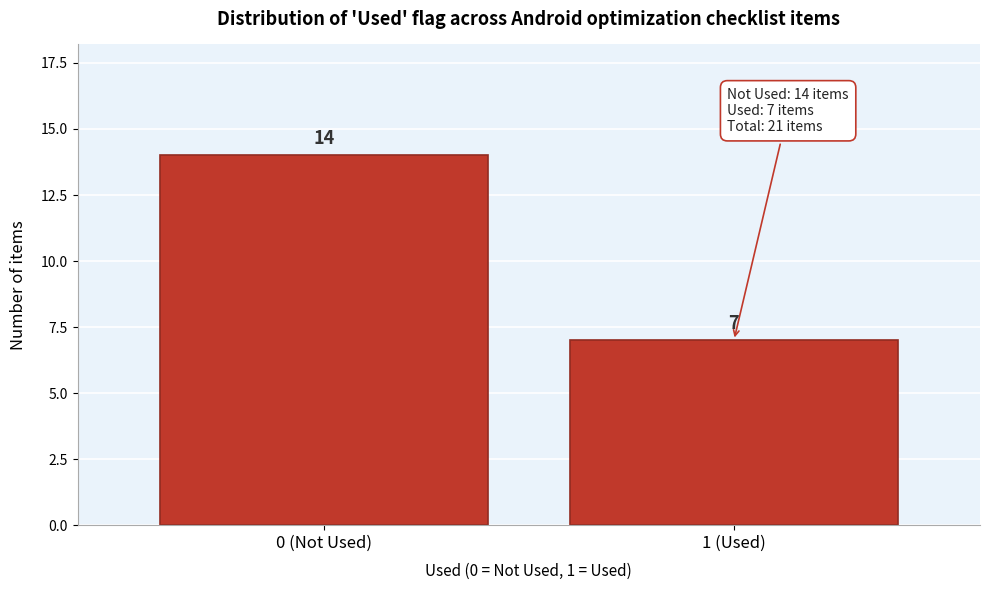

Reading left to right, what are all the values shown in this chart?

14	7